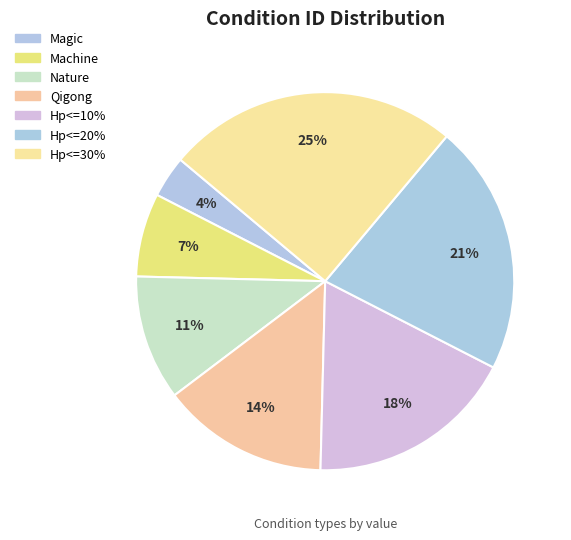

To the nearest percent, what is the difference between the largest and smallest slice percentages?

21%